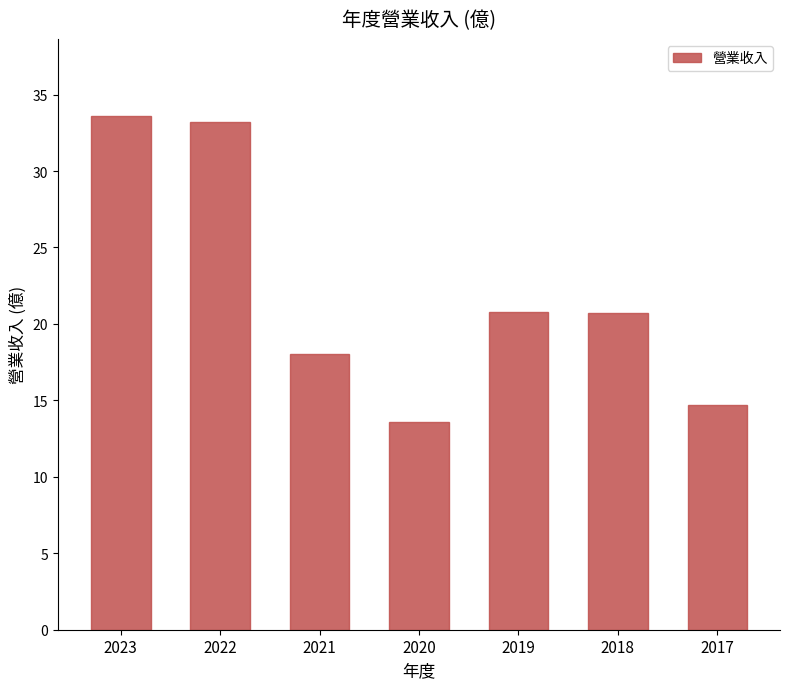

At which category does the chart reach its minimum across all series?

2020